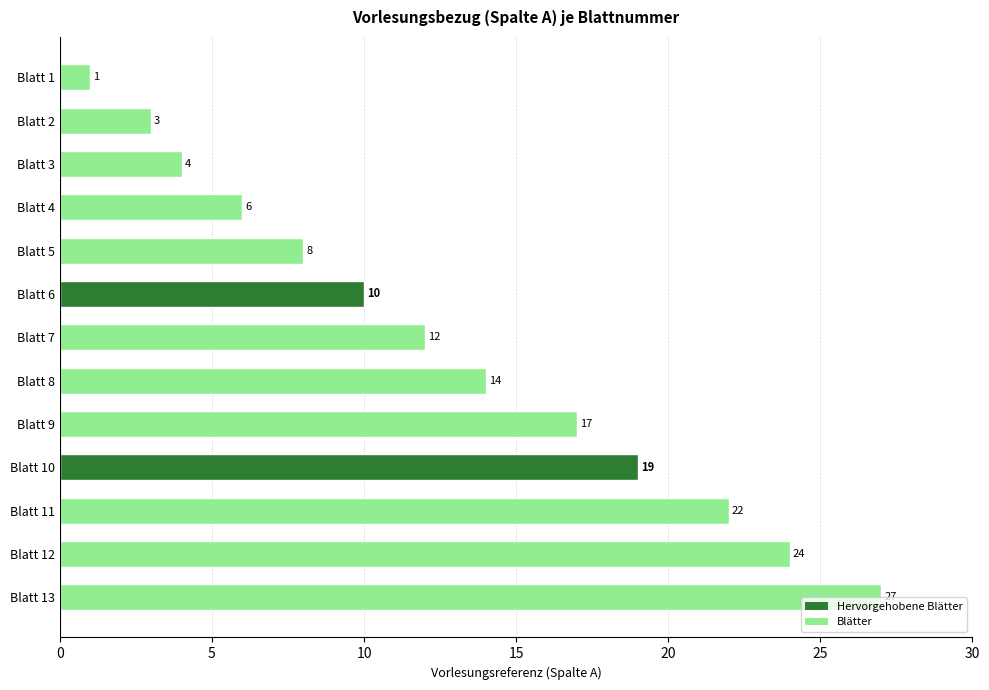

How many series are shown in this chart?

1